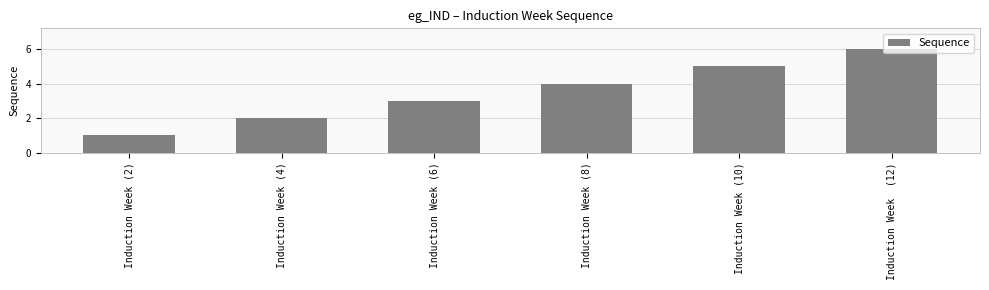

The chart shows a value of 6 at Induction Week  (12). True or false?

True